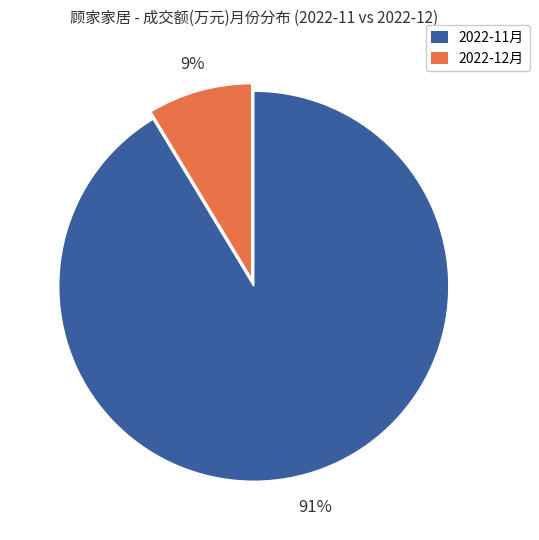

To the nearest percent, what is the combined percentage of 2022-12月 and 2022-11月?

100%